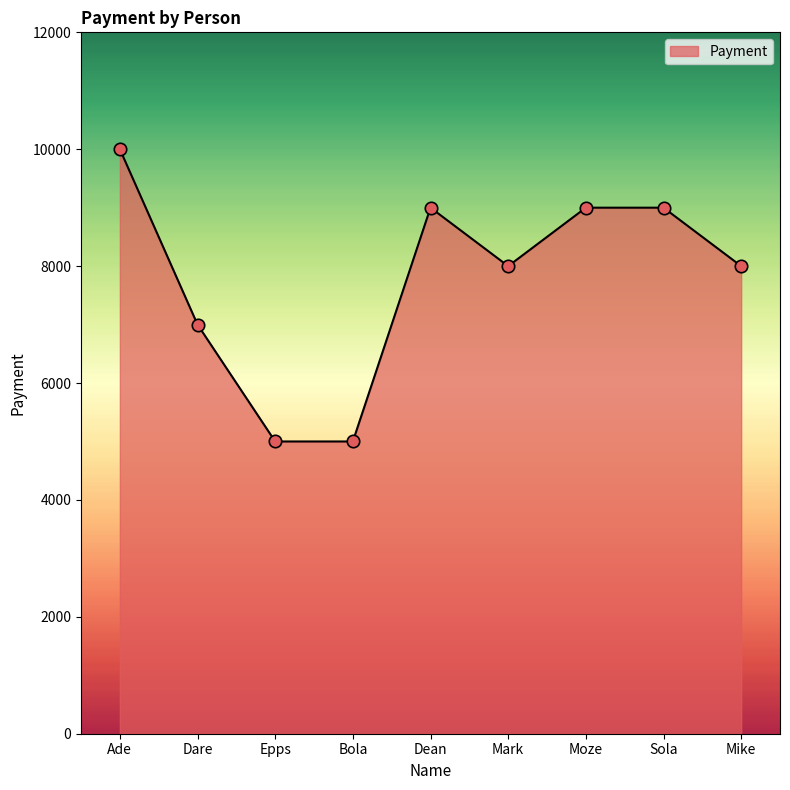

What is the change in value from Dare to Sola?

+2000